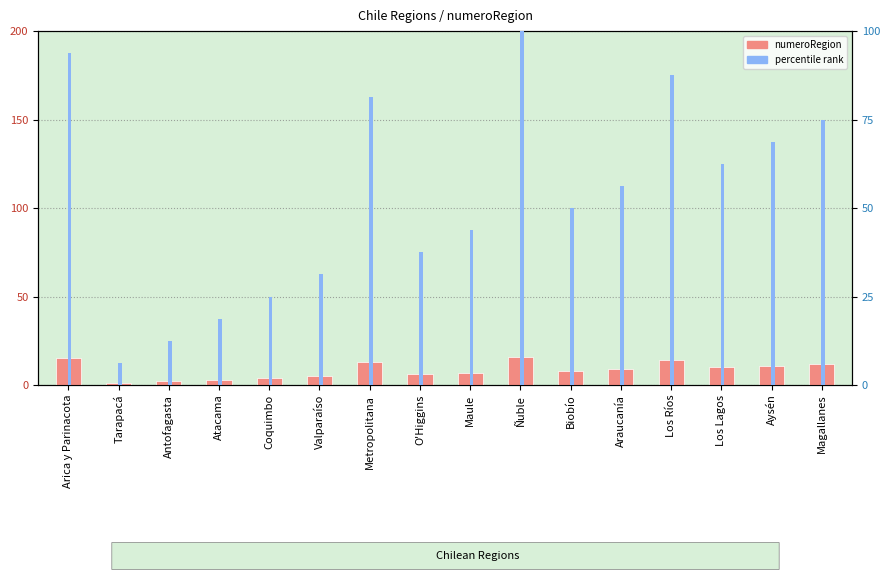

What is the difference between the numeroRegion values at Antofagasta and Maule?

5.0